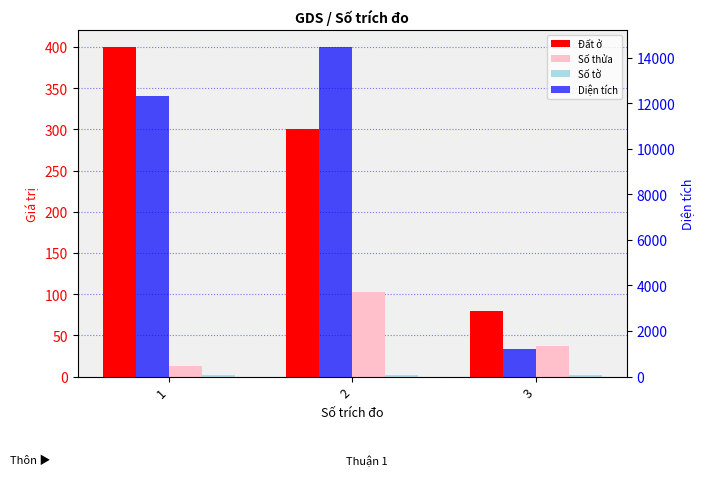

The value of Đất ở at 2 is 518.8. True or false?

False